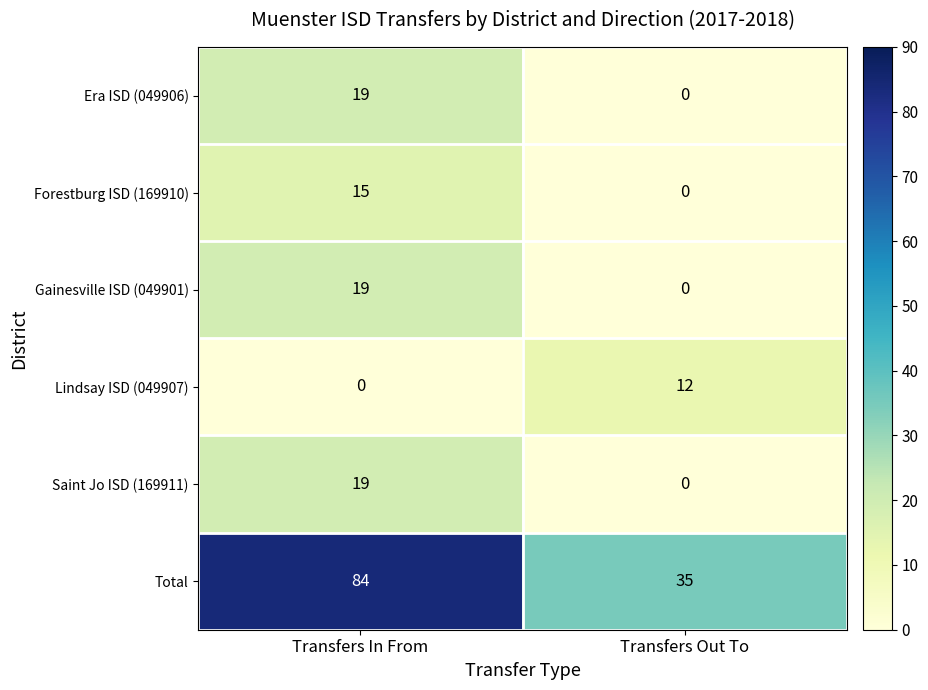

Rank the categories by Saint Jo ISD (169911) value from highest to lowest.

Transfers In From, Transfers Out To